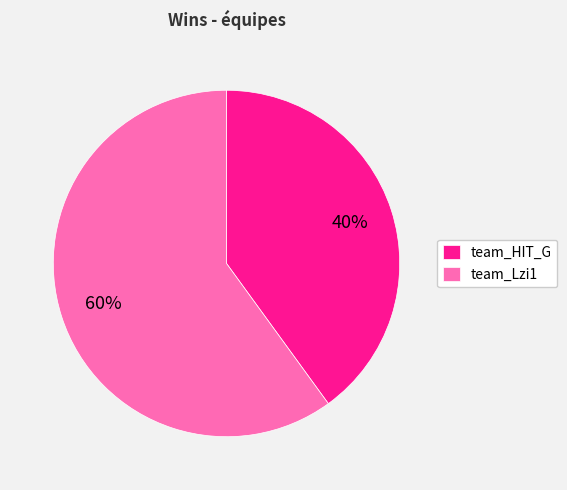

Is there a majority slice in this chart?

Yes